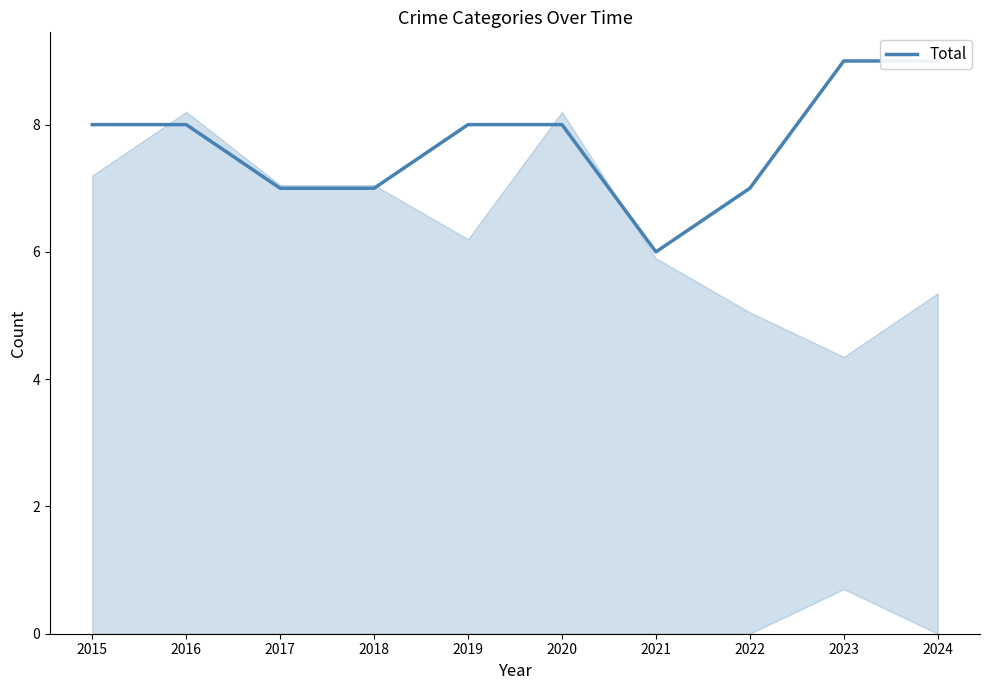

What is the smallest value displayed?

6